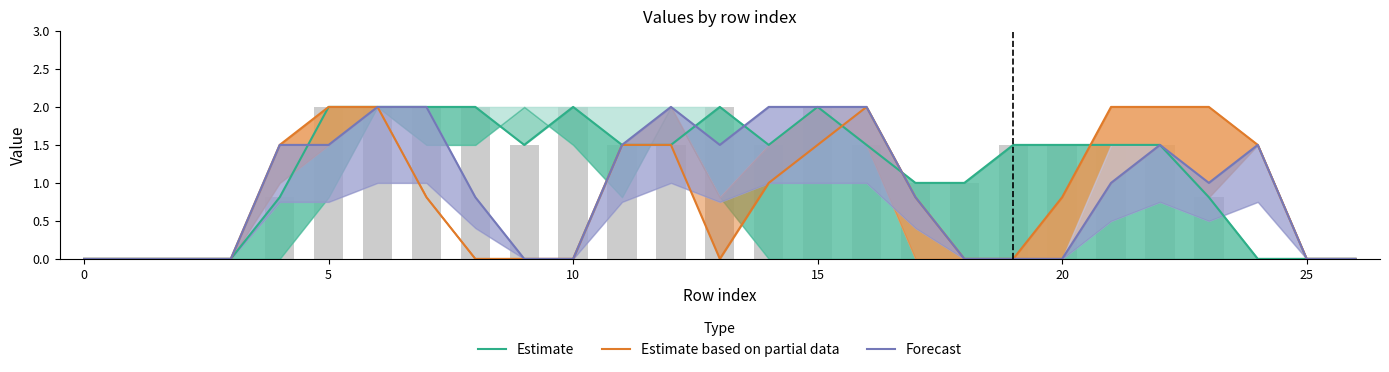

Is it true that Estimate based on partial data equals 0.4 at 22?

False